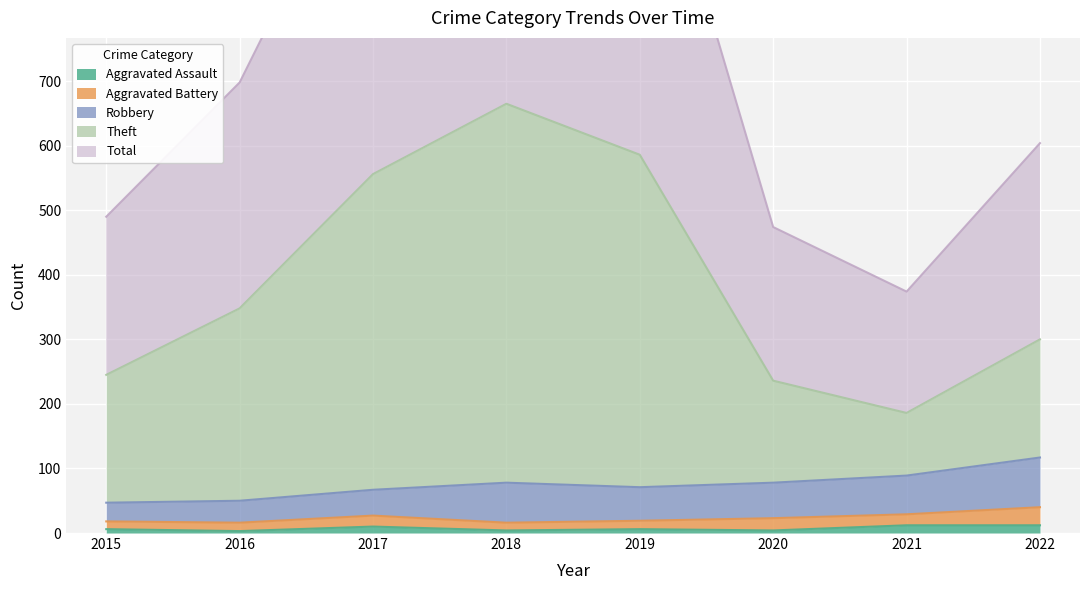

How many data points in Aggravated Assault are above 6?

3